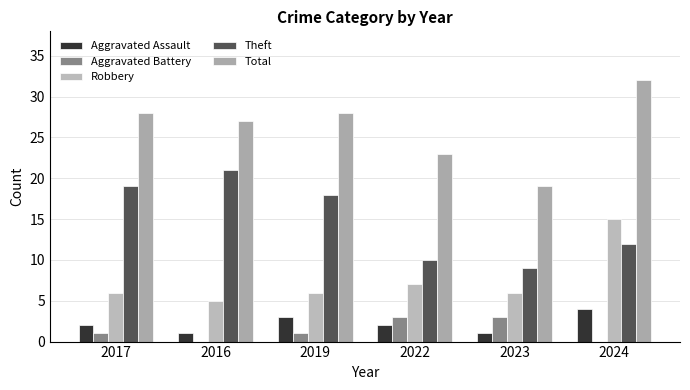

Rank the series by their maximum value, from lowest to highest.

Aggravated Battery, Aggravated Assault, Robbery, Theft, Total